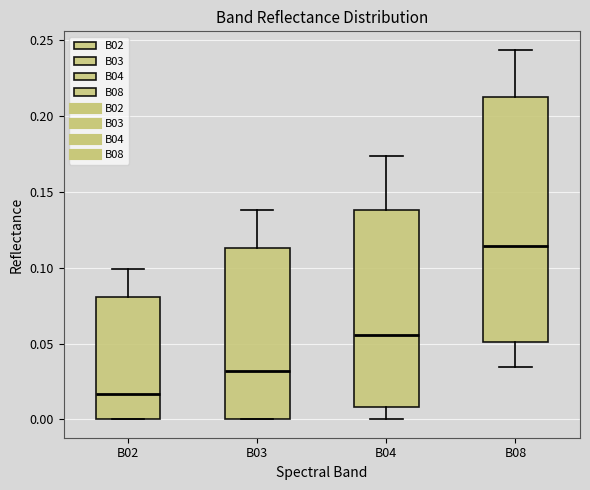

Reading left to right, transcribe this box plot: for each box, give where its median line is, the range the box spans, and where its two whiskers end, as read against the y-axis. The values are not printed on the chart, so give them approximately, as read against the axis.

B02: median 0.015, box 0.000 to 0.080, whiskers 0.000 to 0.100
B03: median 0.030, box 0.000 to 0.115, whiskers 0.000 to 0.140
B04: median 0.055, box 0.010 to 0.140, whiskers 0.000 to 0.175
B08: median 0.115, box 0.050 to 0.215, whiskers 0.035 to 0.245